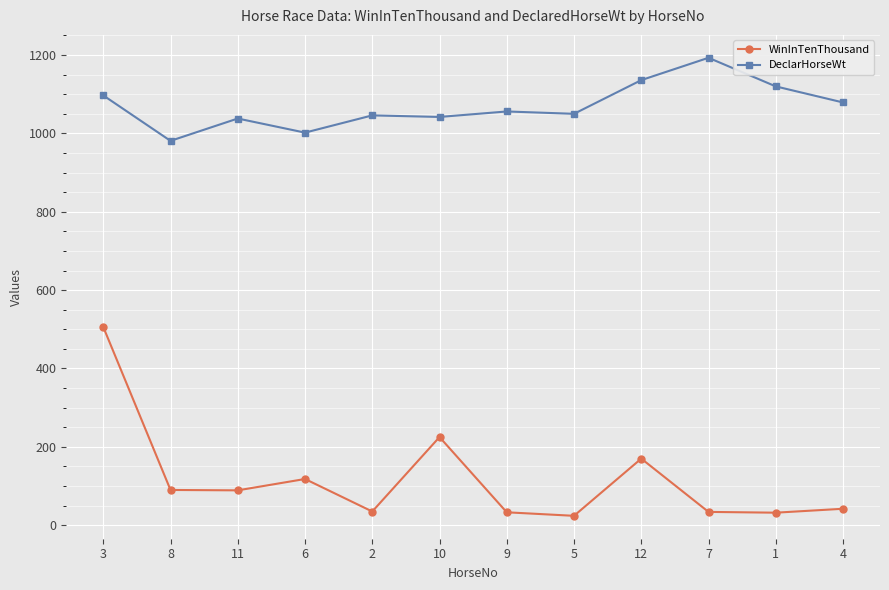

What is the sum of all WinInTenThousand values?

1398